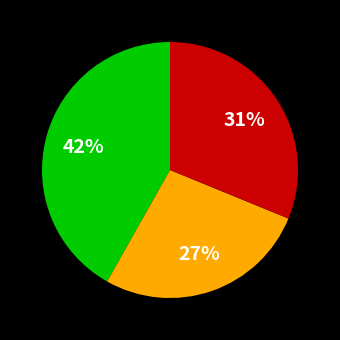

Is there any slice that represents more than half of the pie?

No